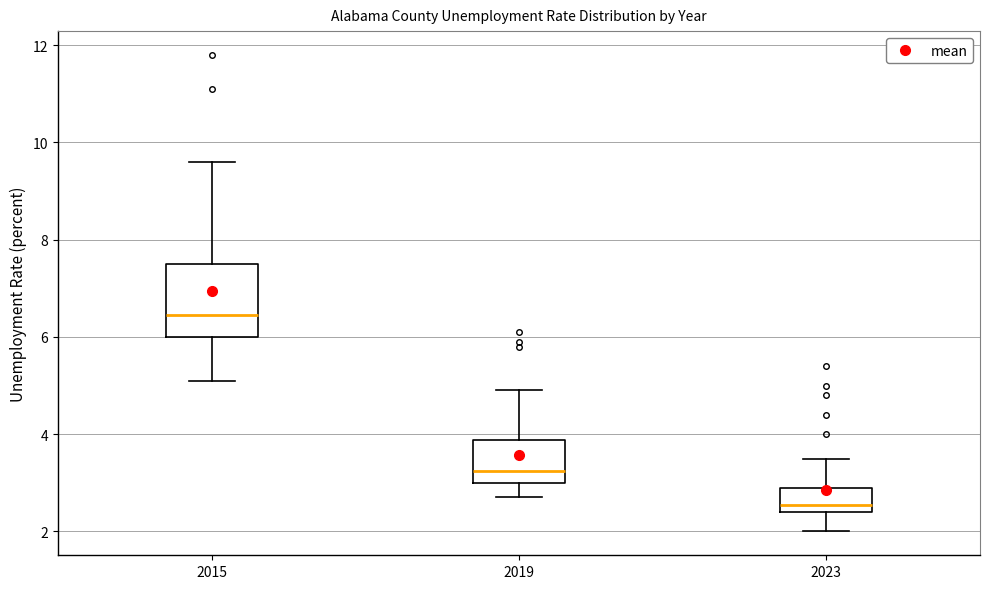

Reading left to right, read every box against the y-axis: the position of its median line, the range the box covers, and the ends of its whiskers. The values are not printed on the chart, so give them approximately, as read against the axis.

2015: median 6.4, box 6.0 to 7.6, whiskers 5.2 to 9.6
2019: median 3.2, box 3.0 to 3.8, whiskers 2.8 to 5.0
2023: median 2.6, box 2.4 to 3.0, whiskers 2.0 to 3.6